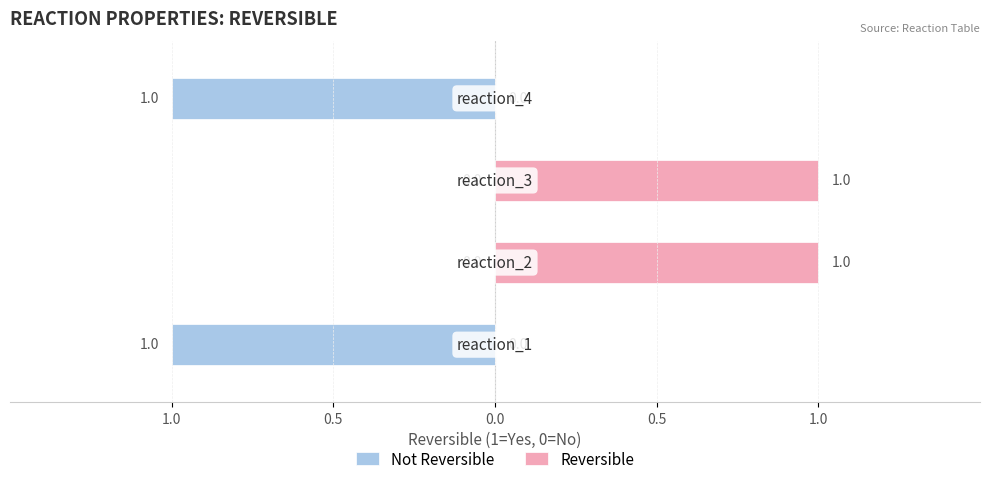

Rank the categories by value from highest to lowest.

reaction_2, reaction_3, reaction_1, reaction_4